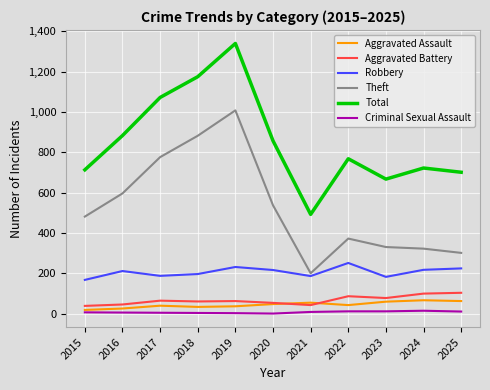

At which label is Total closest to 916?

2016